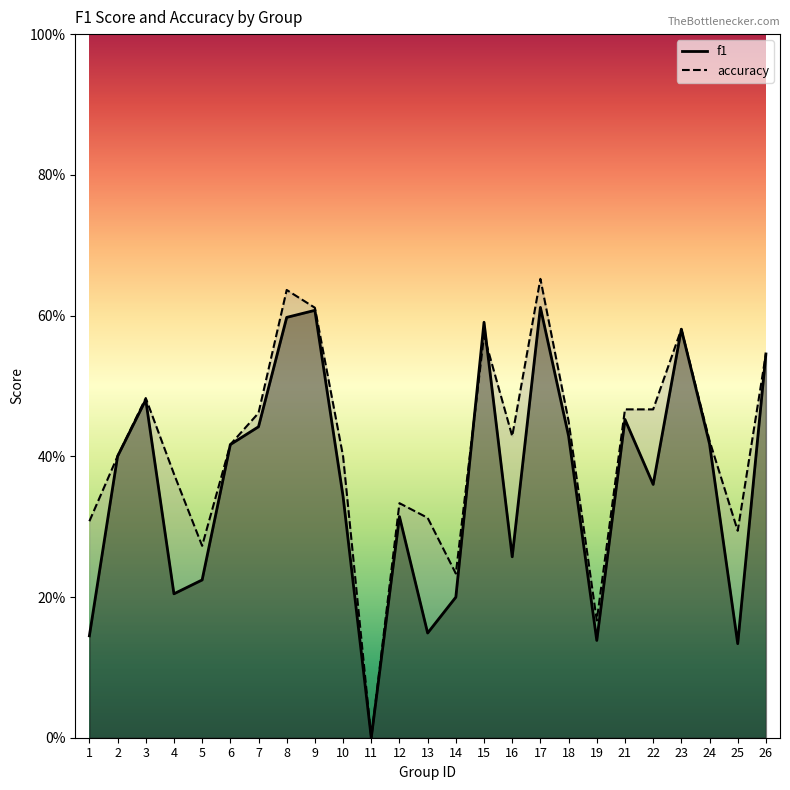

Count the f1 values in the range 0 to 1.

25